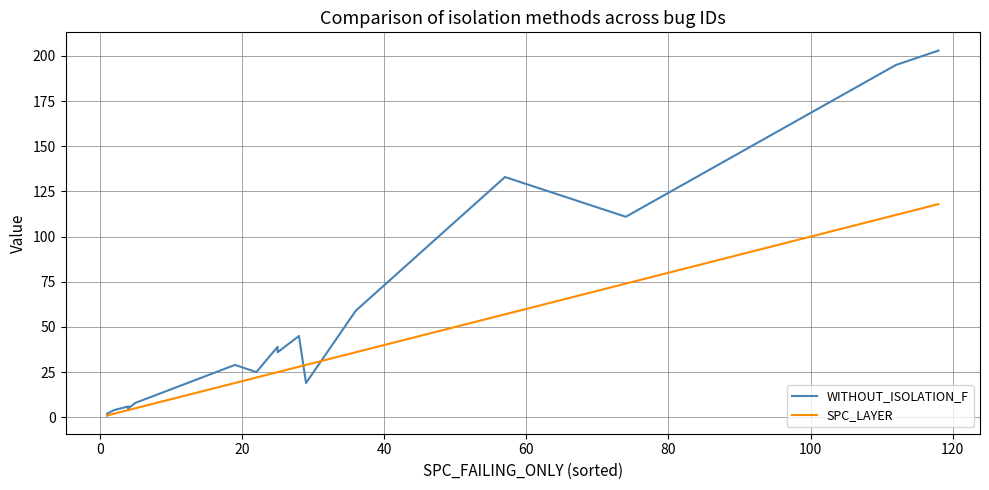

Does the chart display data point markers on the line(s)?

No